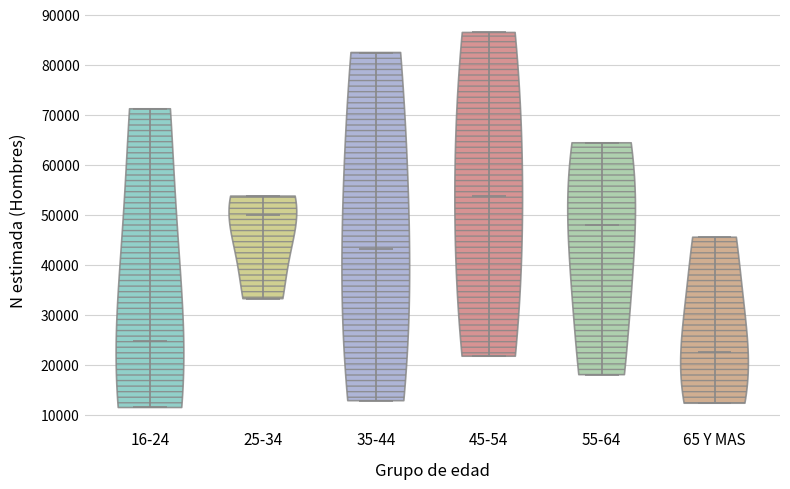

Which violin has the lowest median line?

65 Y MAS